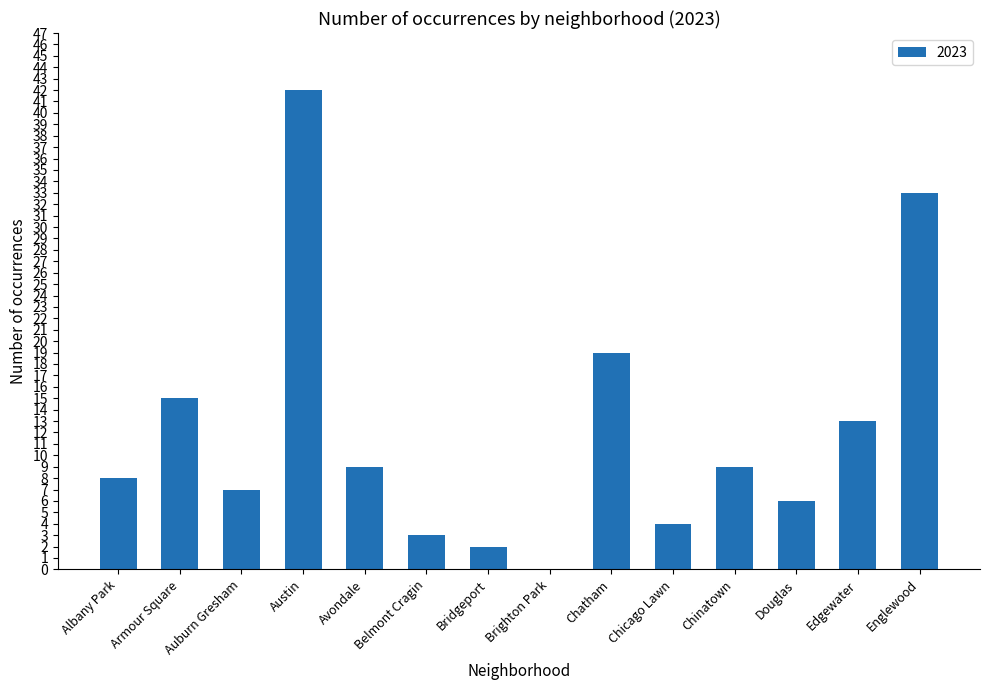

True or false: the data shows 33 at Englewood.

True